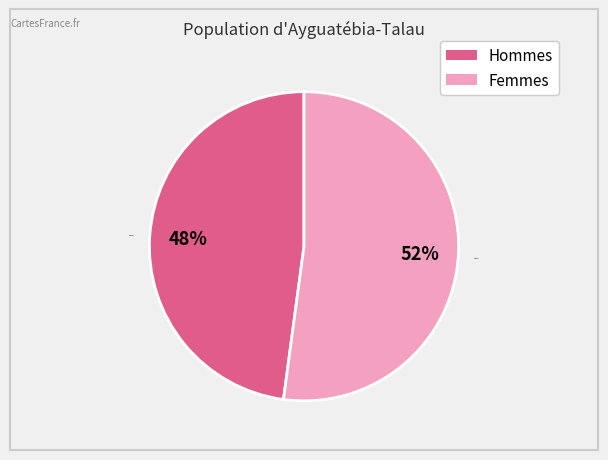

Is the sum of Femmes and Hommes greater than half?

Yes